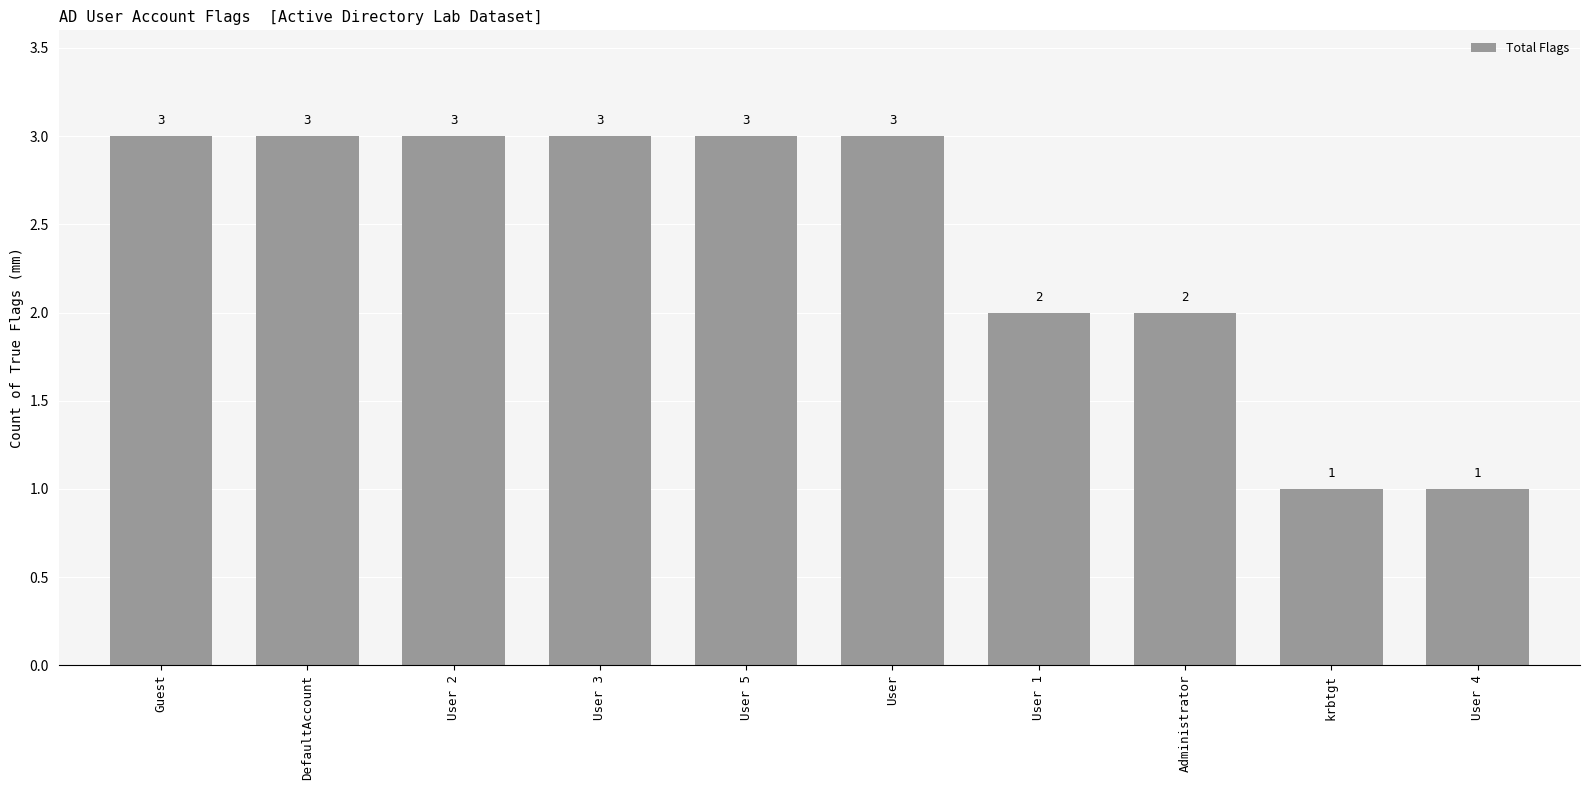

What is the greatest value displayed?

3